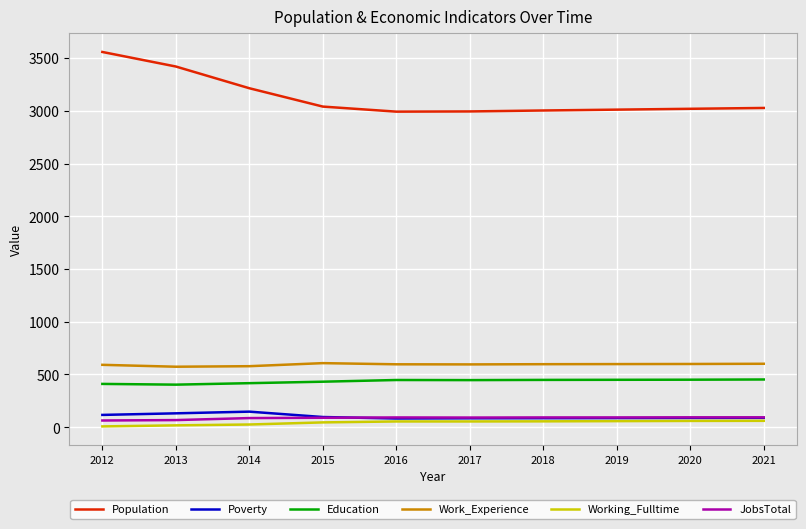

Which series has the largest total across all categories?

Population